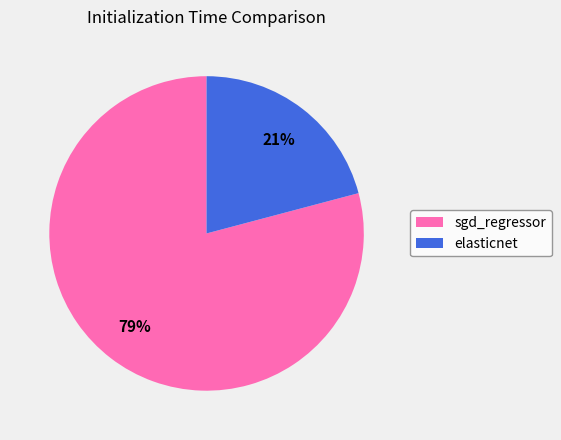

Does sgd_regressor represent more than half of the total?

Yes